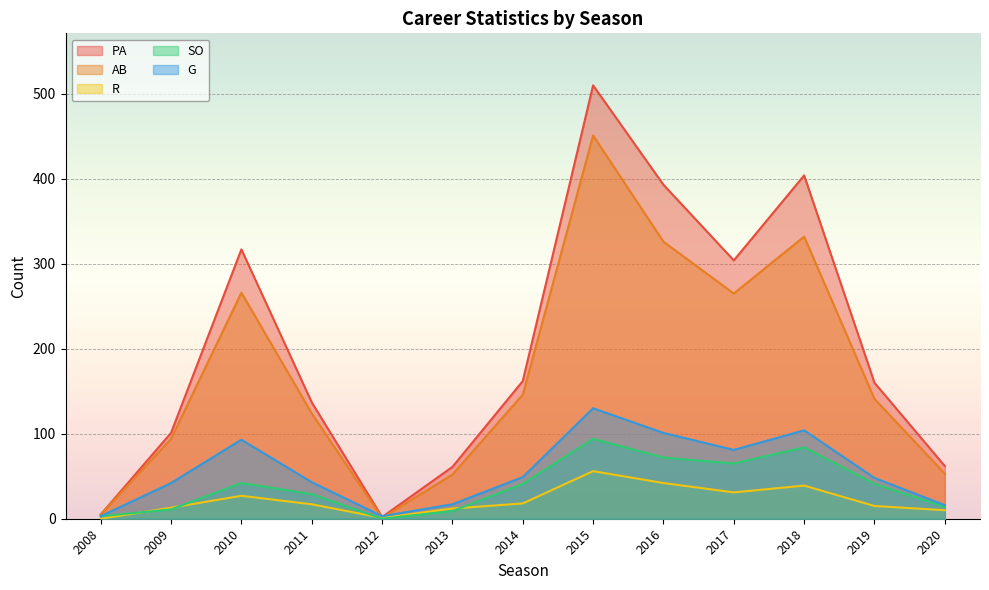

What are all the series names shown in the legend?

PA, AB, R, SO, G